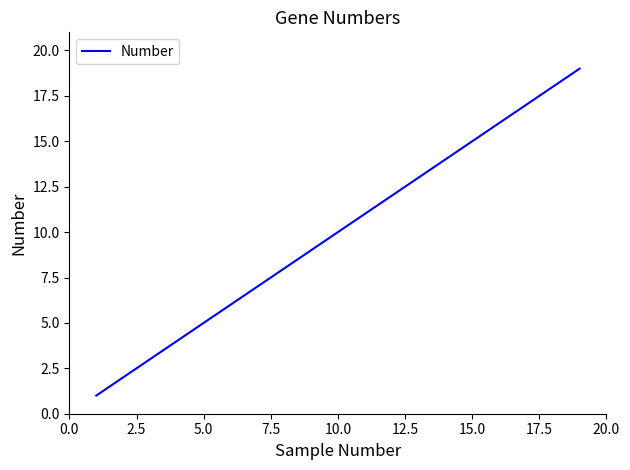

Is this an area chart (filled region under the line)?

No